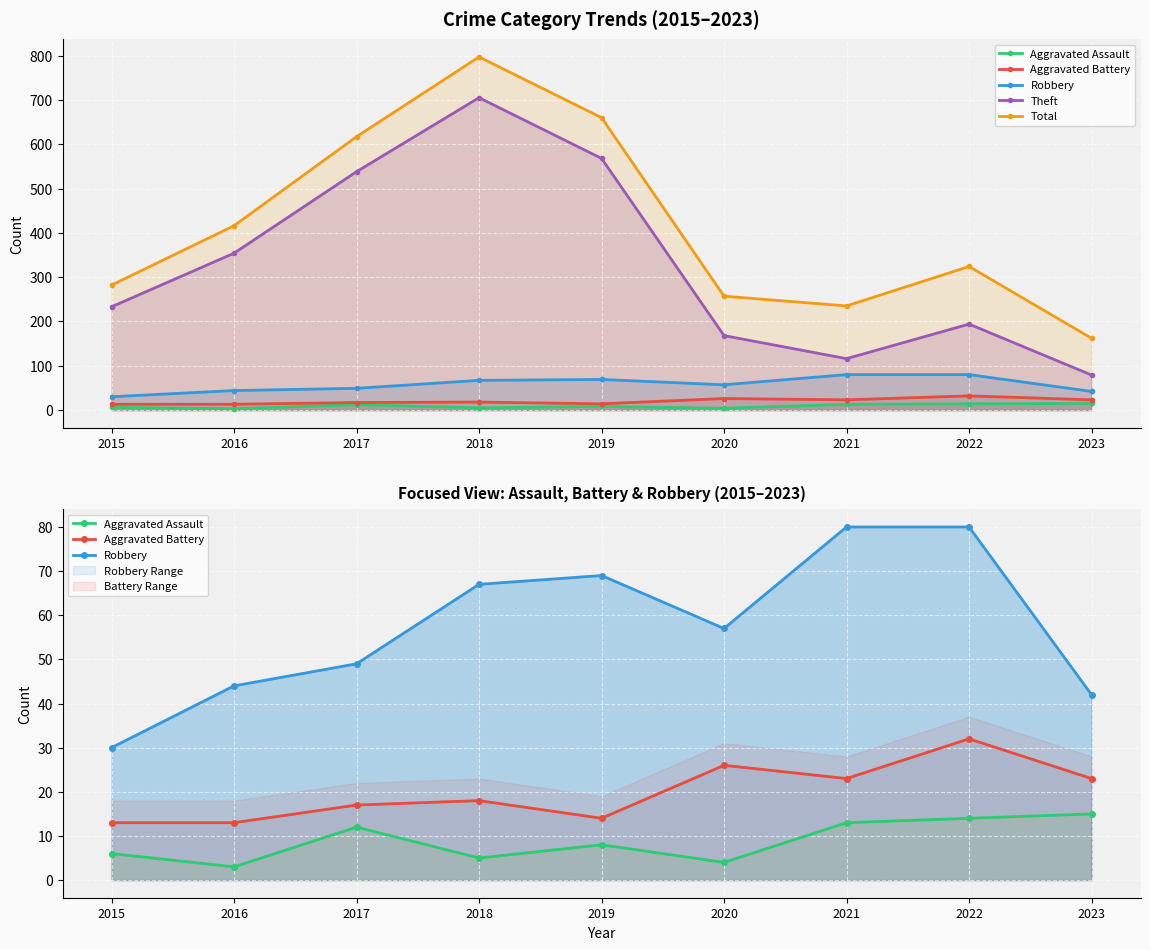

True or false: Theft and Aggravated Battery intersect in this chart.

False